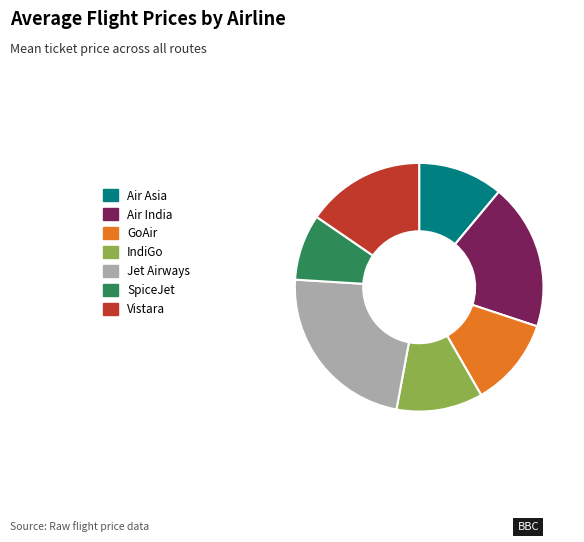

Is the sum of IndiGo and GoAir greater than half?

No